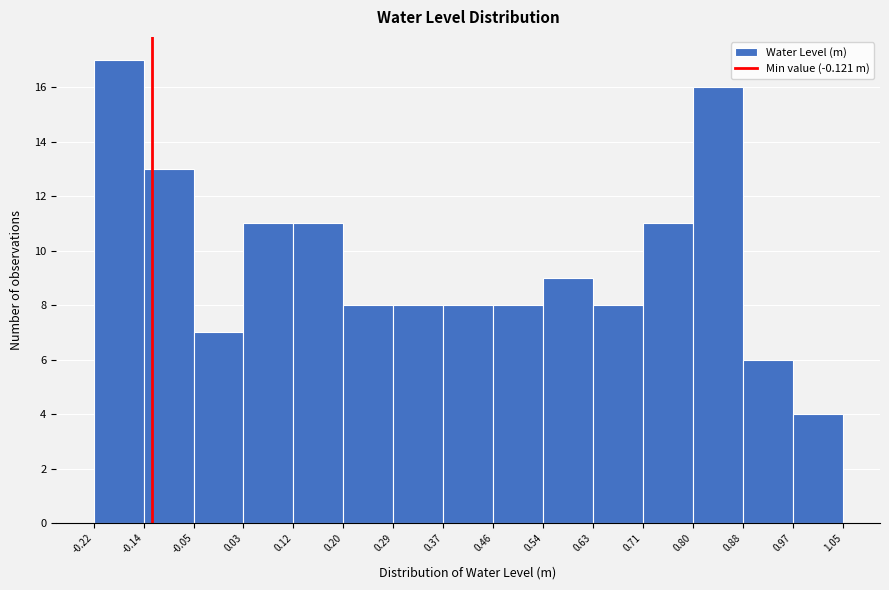

How tall is the bar that spans 0.71 to 0.80 on the x-axis? The values are not printed on the chart, so give them approximately, as read against the axis.

11